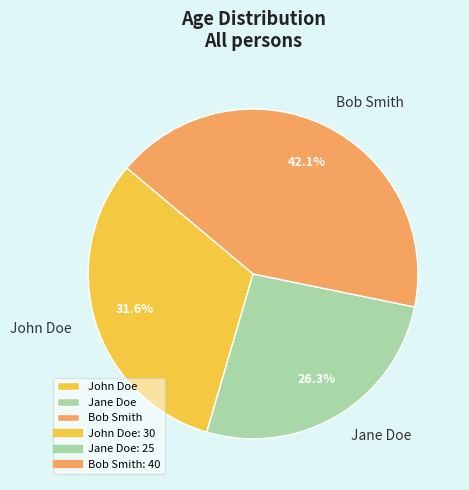

How many segments does this pie chart have?

3